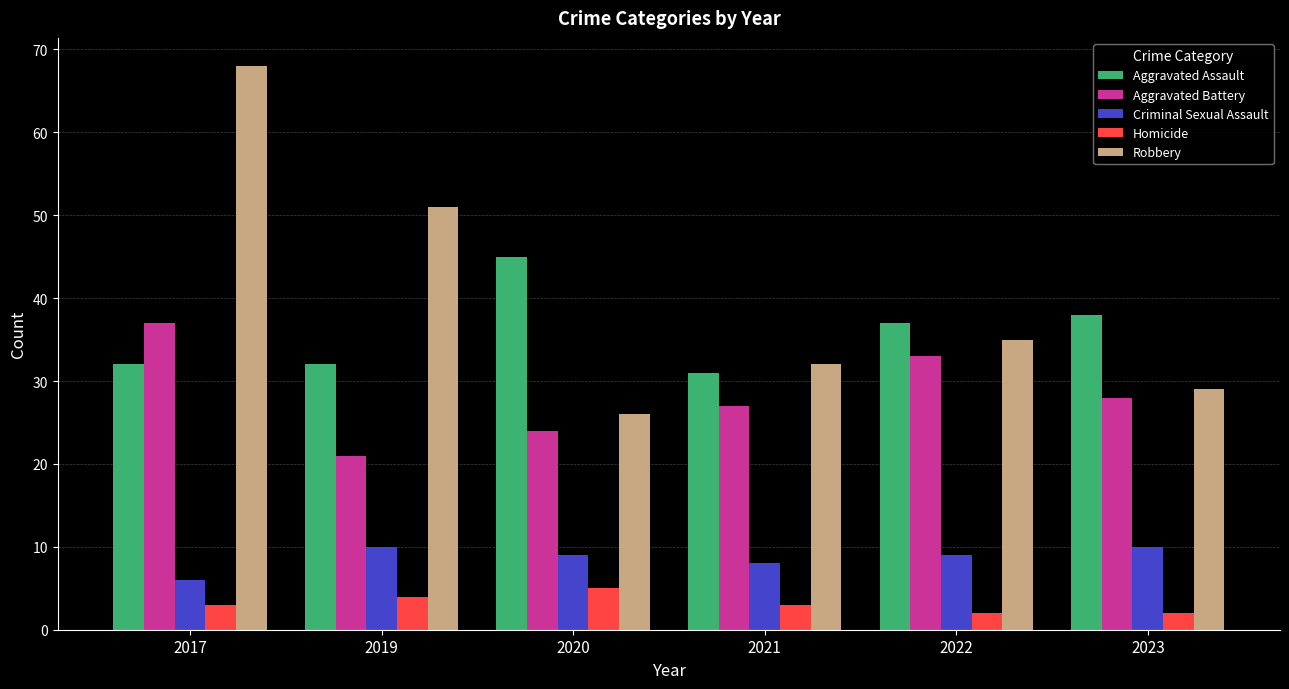

Reading left to right, extract all data points from this chart.

Aggravated Assault: 2017=32	2019=32	2020=45	2021=31	2022=37	2023=38
Aggravated Battery: 2017=37	2019=21	2020=24	2021=27	2022=33	2023=28
Criminal Sexual Assault: 2017=6	2019=10	2020=9	2021=8	2022=9	2023=10
Homicide: 2017=3	2019=4	2020=5	2021=3	2022=2	2023=2
Robbery: 2017=68	2019=51	2020=26	2021=32	2022=35	2023=29